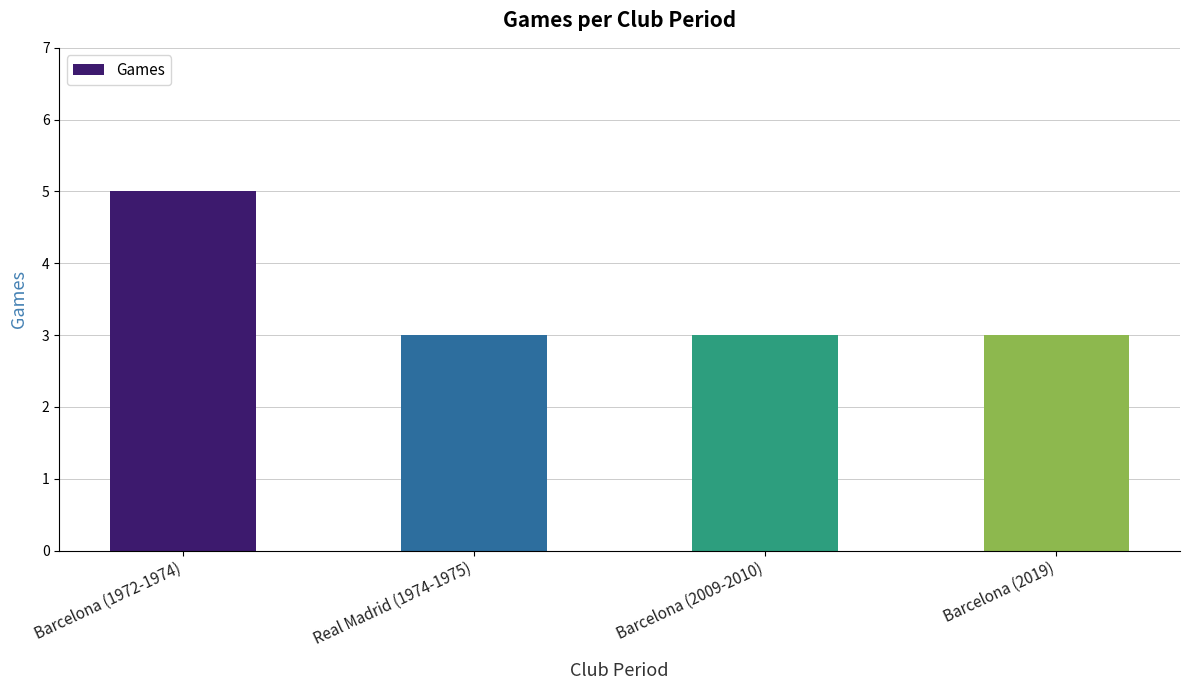

Are the bars grouped side by side (vs. stacked)?

No